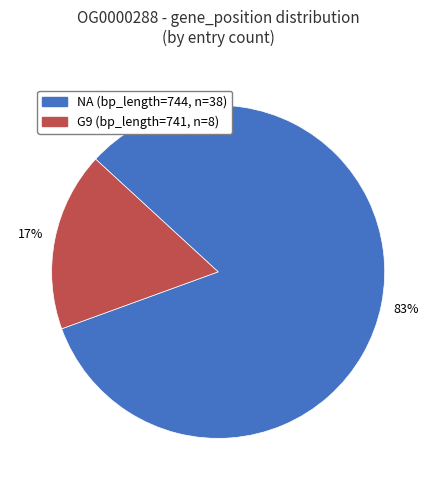

To the nearest percent, what is the average slice percentage?

50%